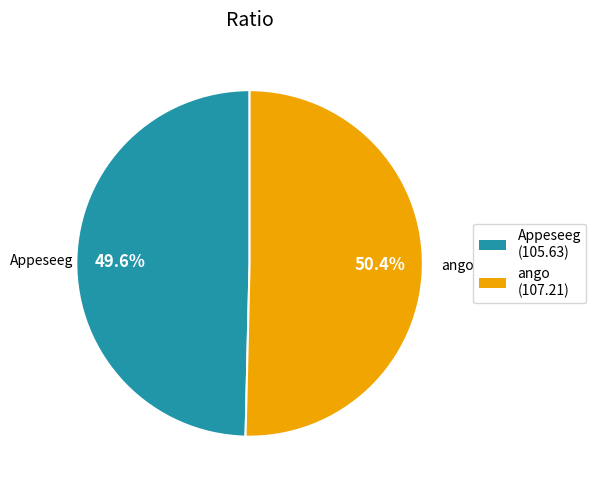

Between ango and Appeseeg, which is larger?

ango